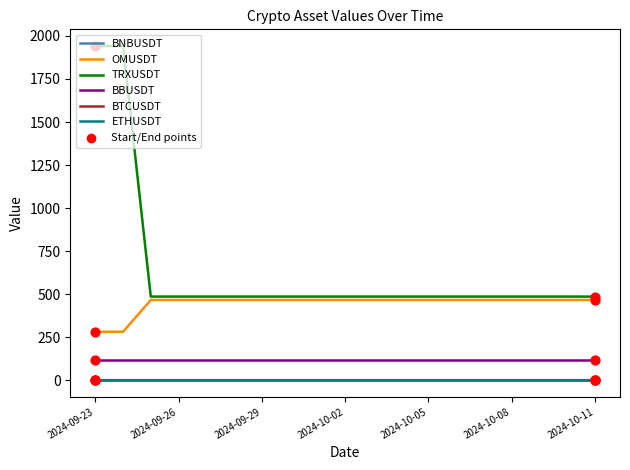

Which series has the largest total across all categories?

TRXUSDT